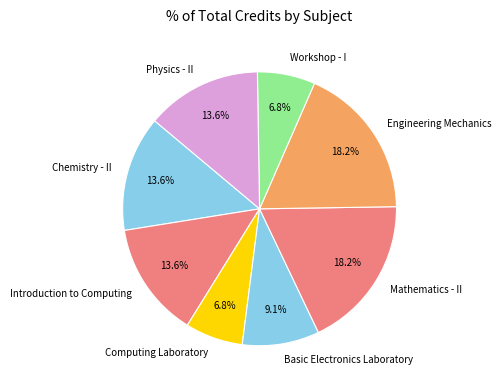

To the nearest percent, what portion does Basic Electronics Laboratory represent?

9%